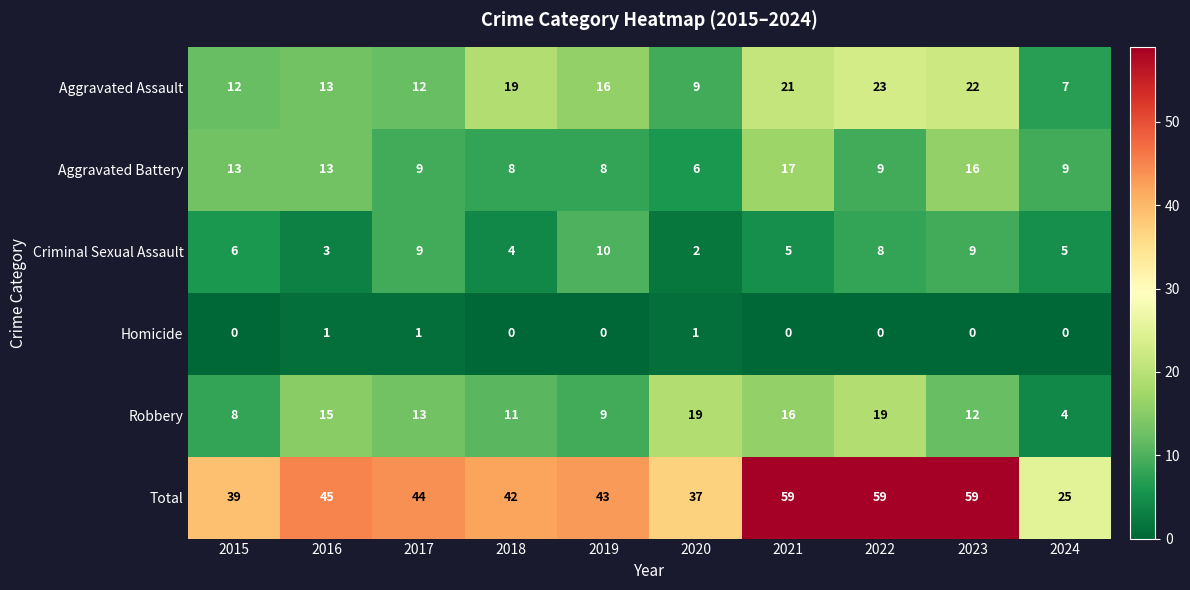

The value of Aggravated Battery at 2018 is 8. True or false?

True